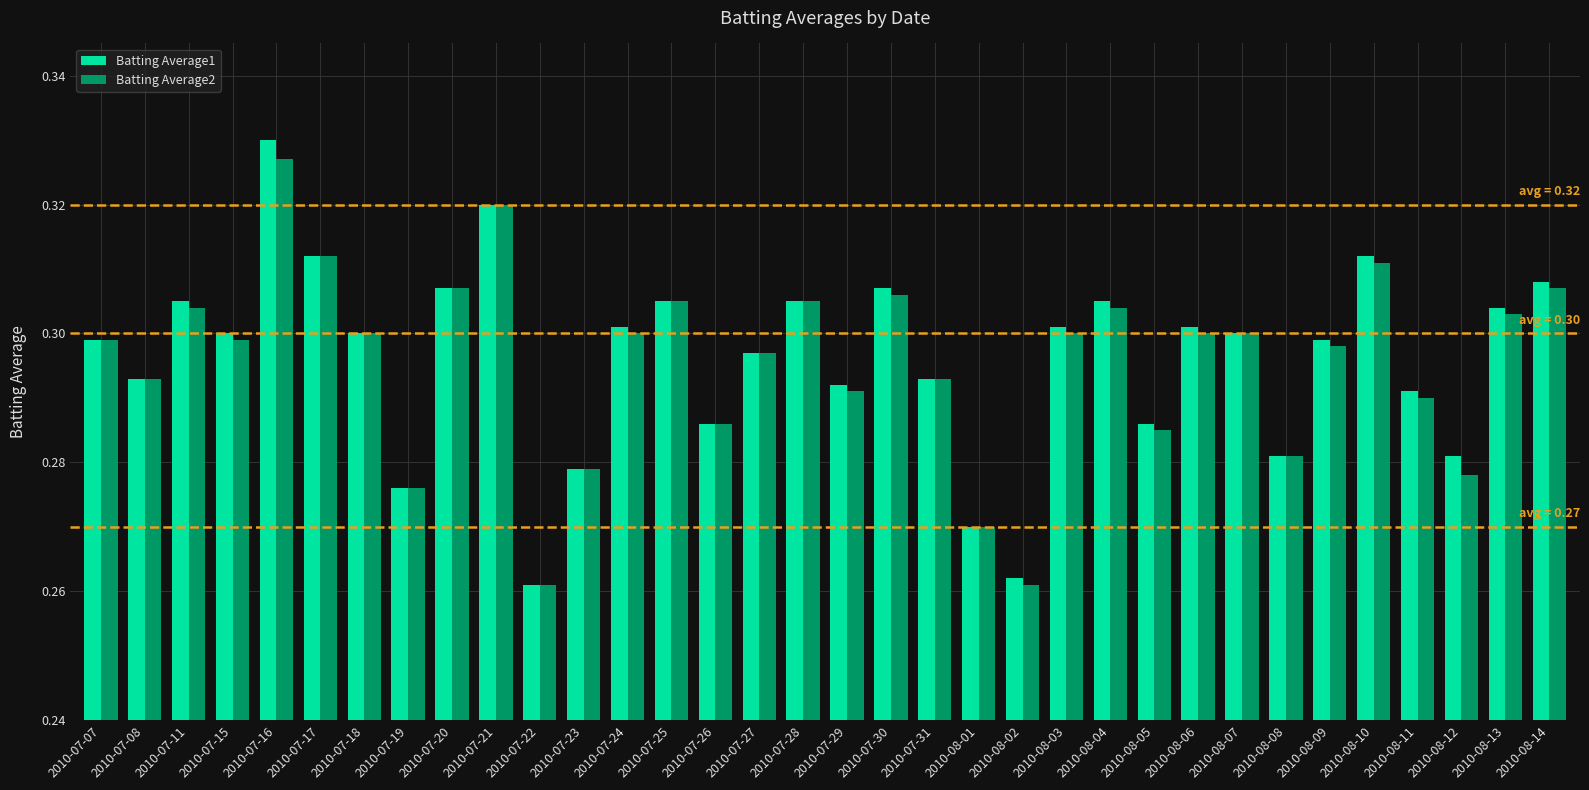

What are all the series names shown in the legend?

Batting Average1, Batting Average2